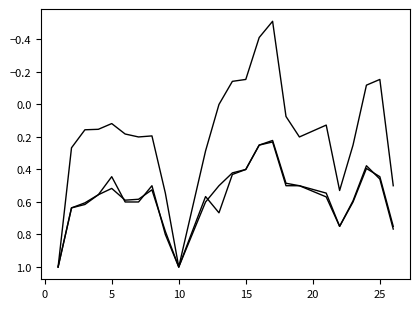

How many lines are shown in the chart?

3